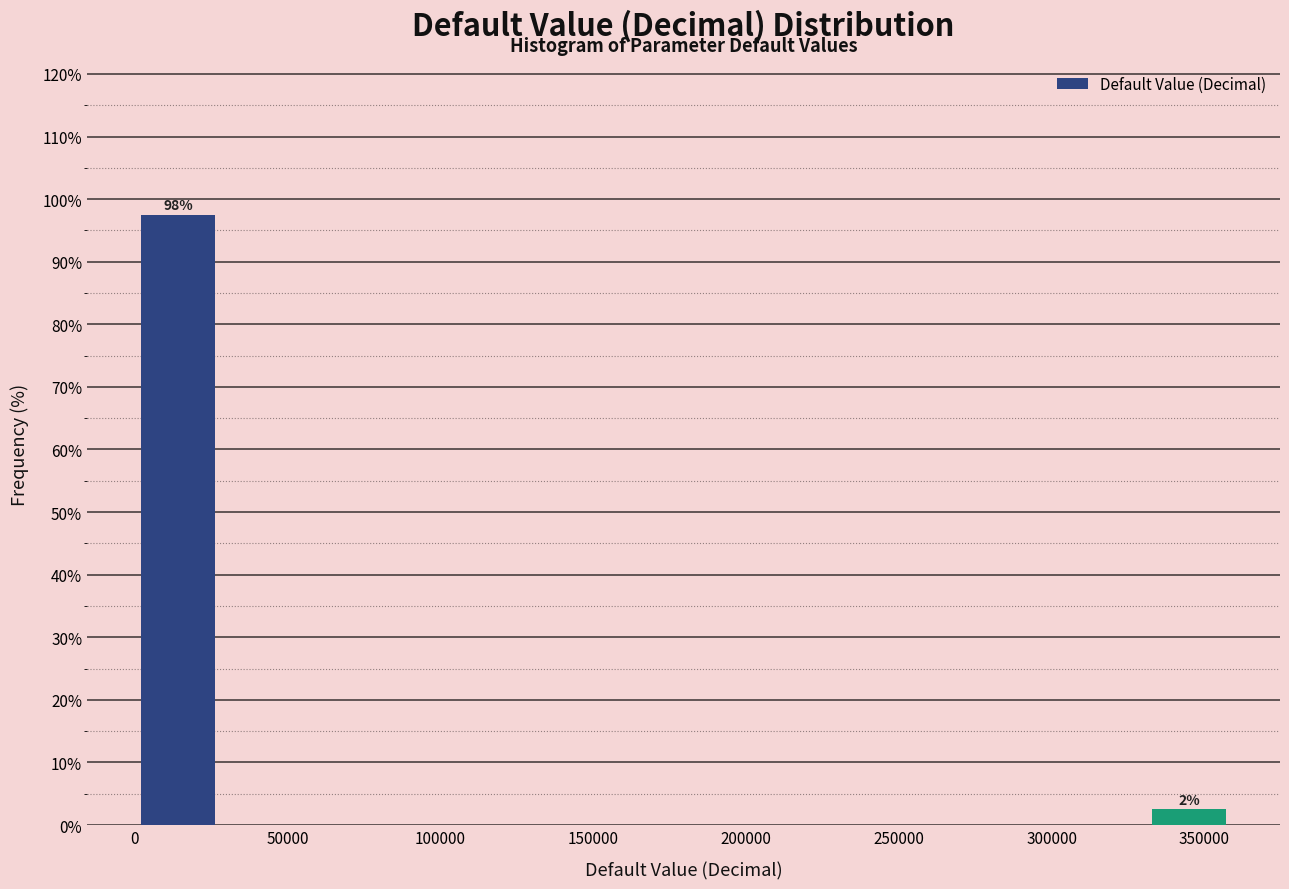

Over which range of the x-axis is the bar tallest?

0 to 30000